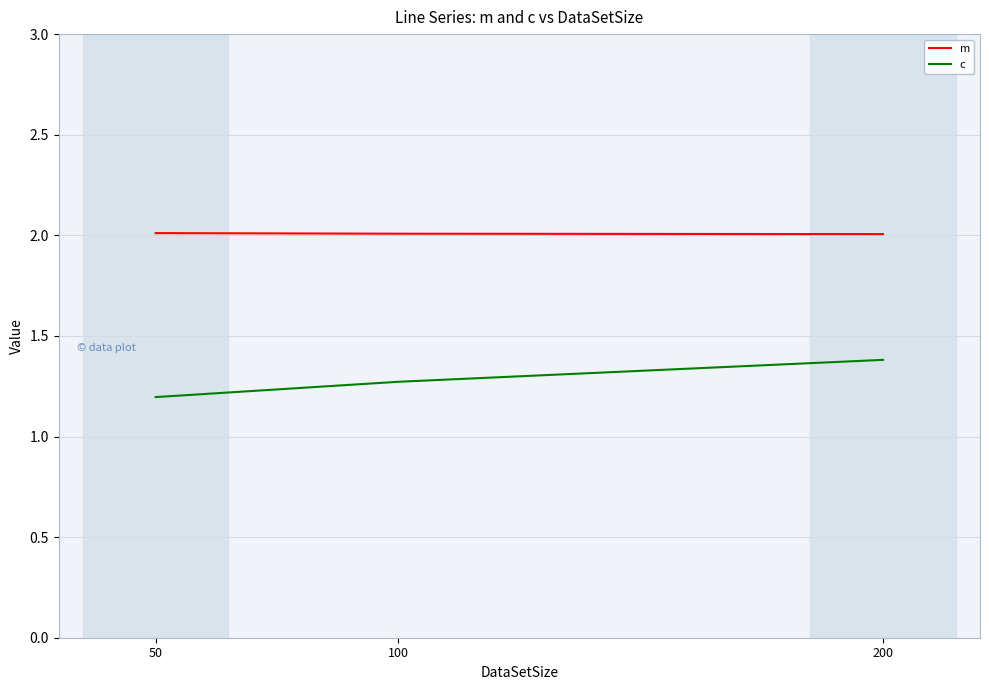

How many m values are between 2 and 3?

3